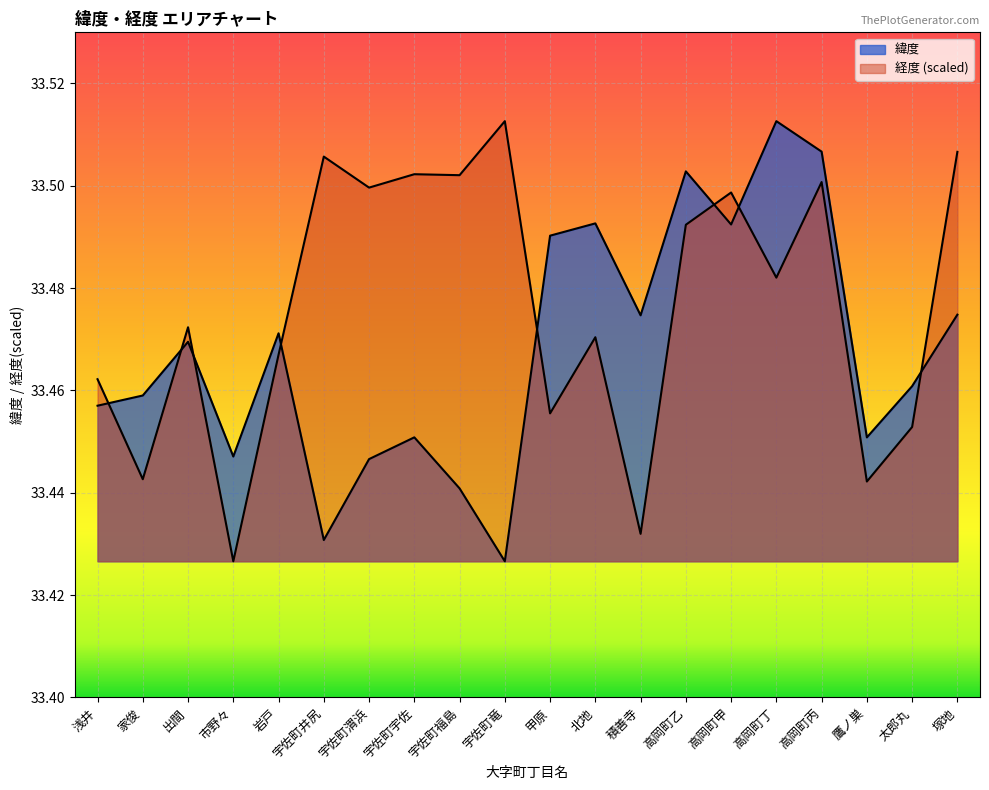

After their last crossing, which series has the higher values: 経度 or 緯度?

経度